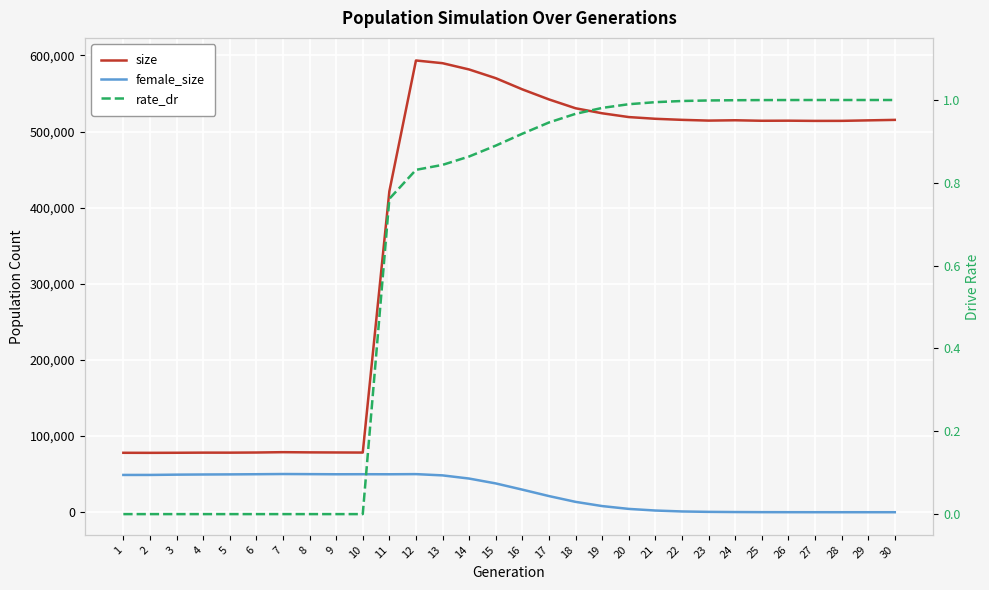

True or false: size and female_size intersect in this chart.

False